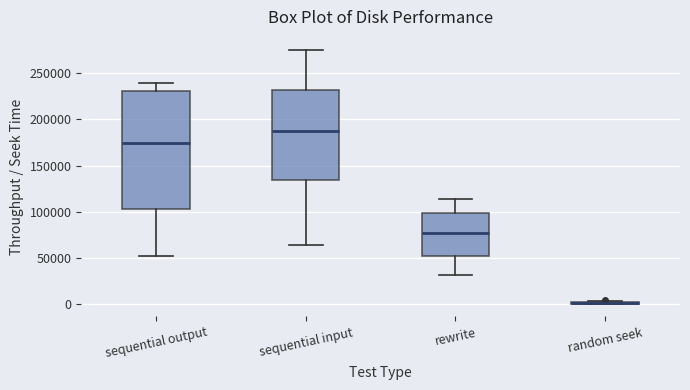

Reading left to right, read every box against the y-axis: the position of its median line, the range the box covers, and the ends of its whiskers. The values are not printed on the chart, so give them approximately, as read against the axis.

sequential output: median 175000, box 105000 to 230000, whiskers 50000 to 240000
sequential input: median 185000, box 135000 to 230000, whiskers 65000 to 275000
rewrite: median 75000, box 50000 to 100000, whiskers 30000 to 115000
random seek: box collapsed to a line at 0, whiskers 0 to 5000